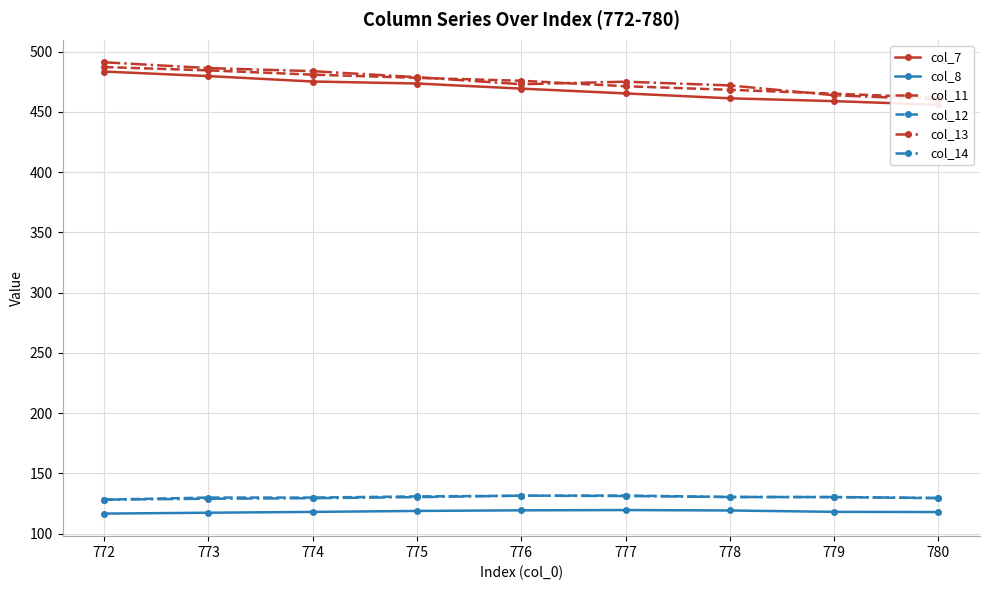

How many data points in col_11 are above 475?

5